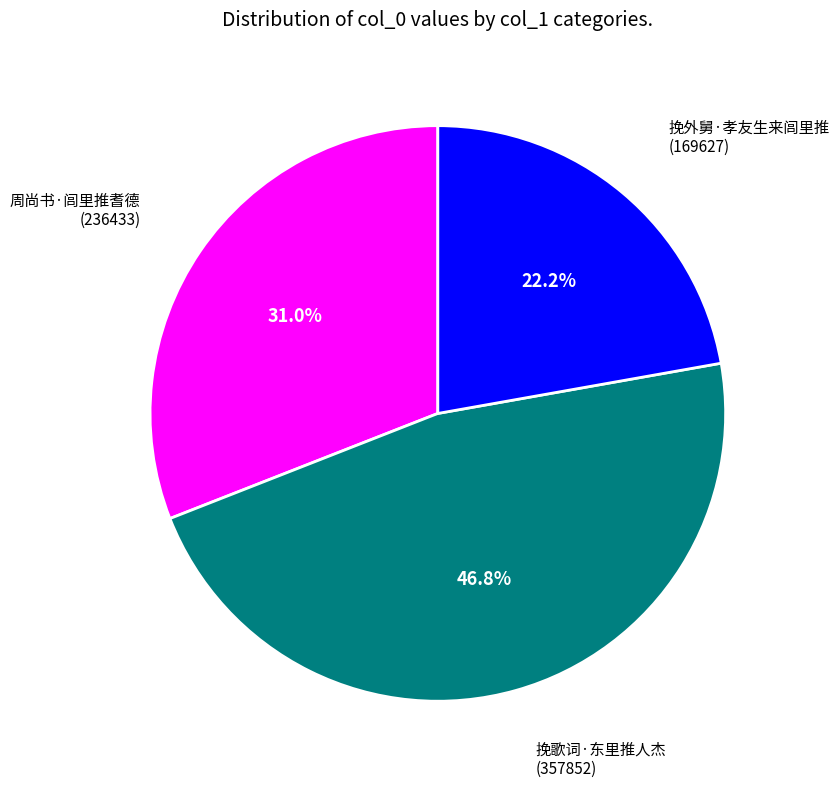

Which has a higher value, 挽外舅·孝友生来闾里推 or 周尚书·闾里推耆德?

周尚书·闾里推耆德